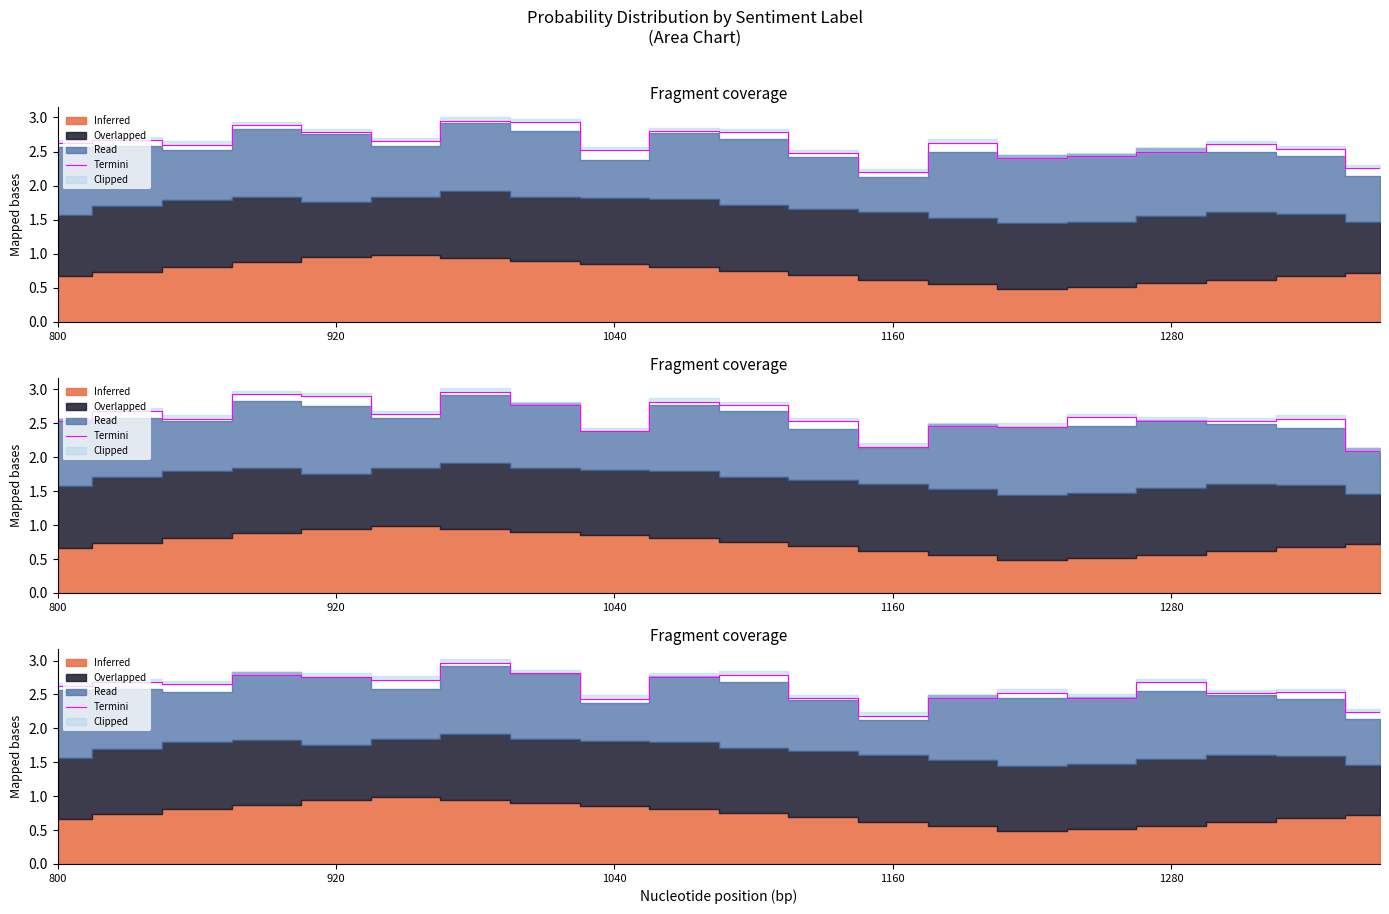

What is the average value?

2.6